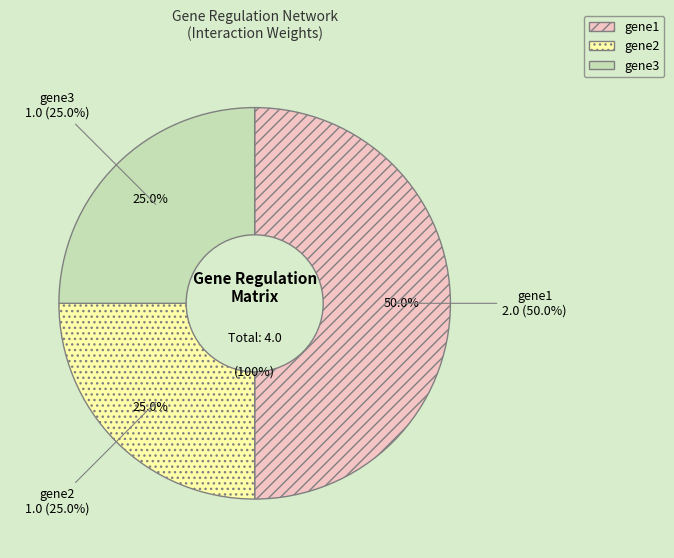

What is the smallest slice in the pie chart?

gene2